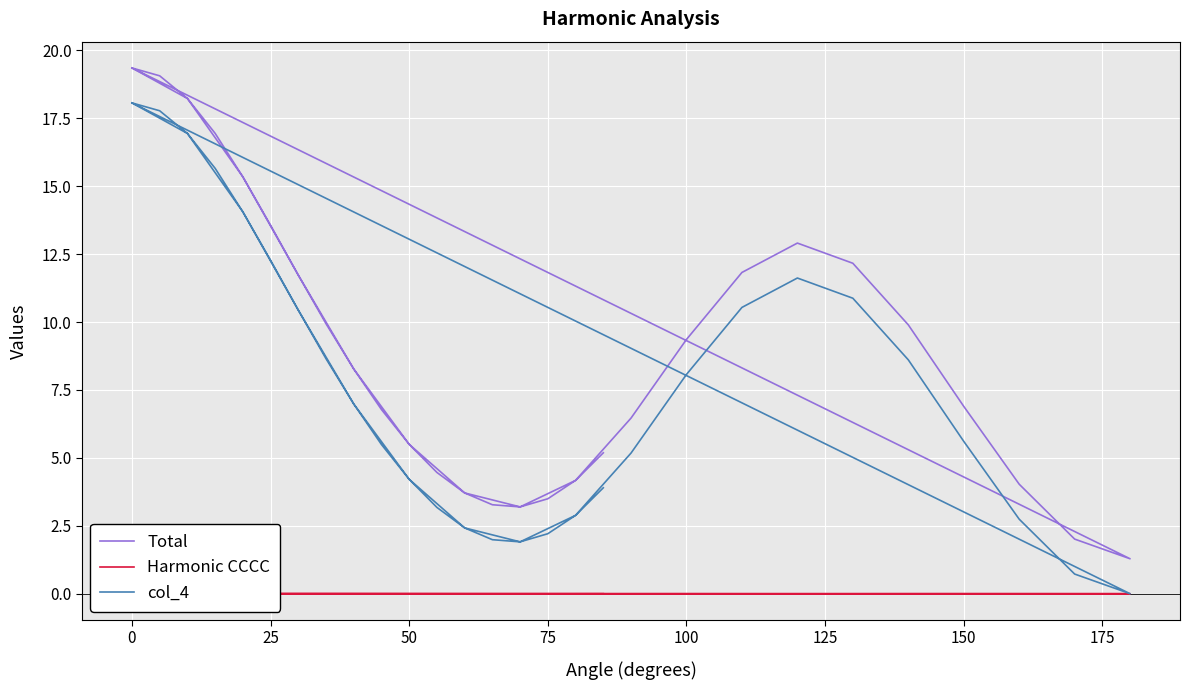

True or false: Total has more than 1 points higher than both neighbors.

True